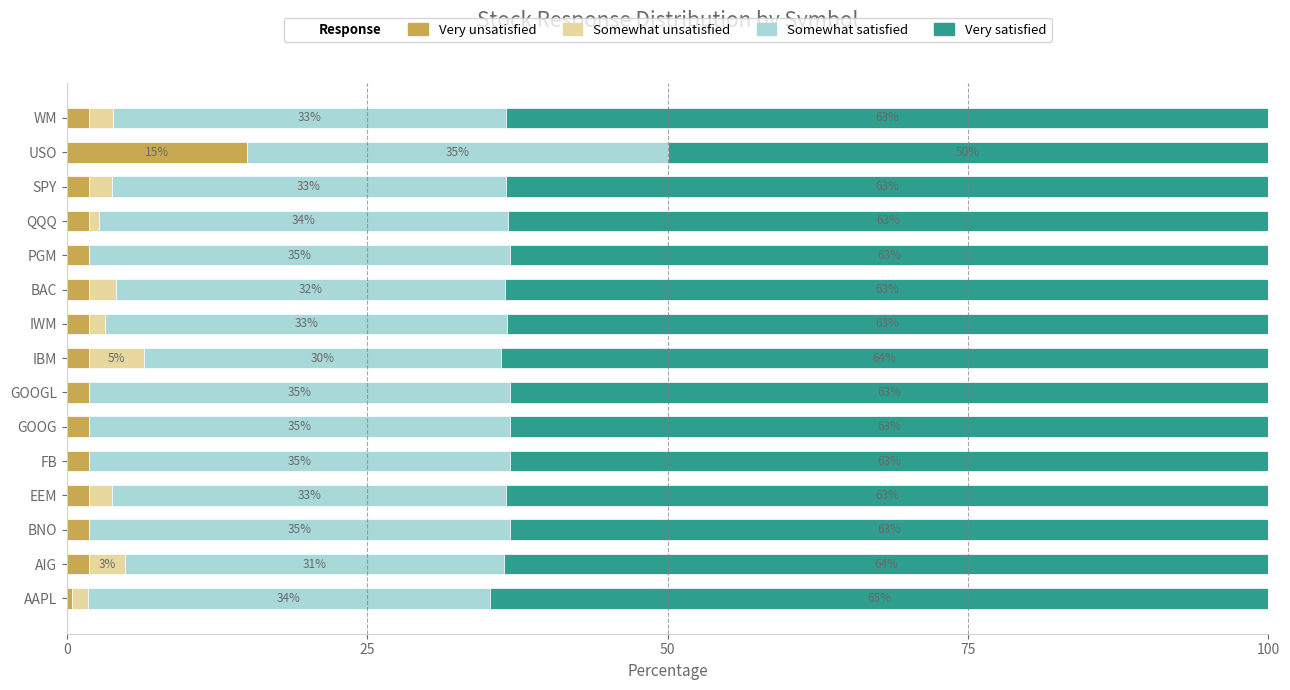

What is the total value across all series at QQQ?

100.0